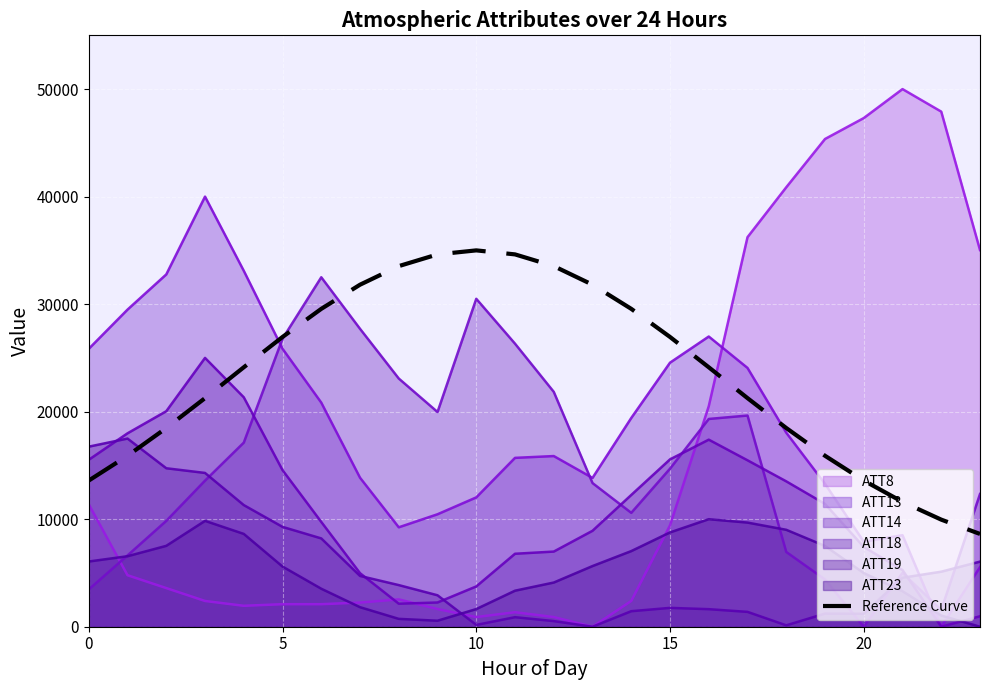

What is the difference between the maximum and minimum values?

26371.9